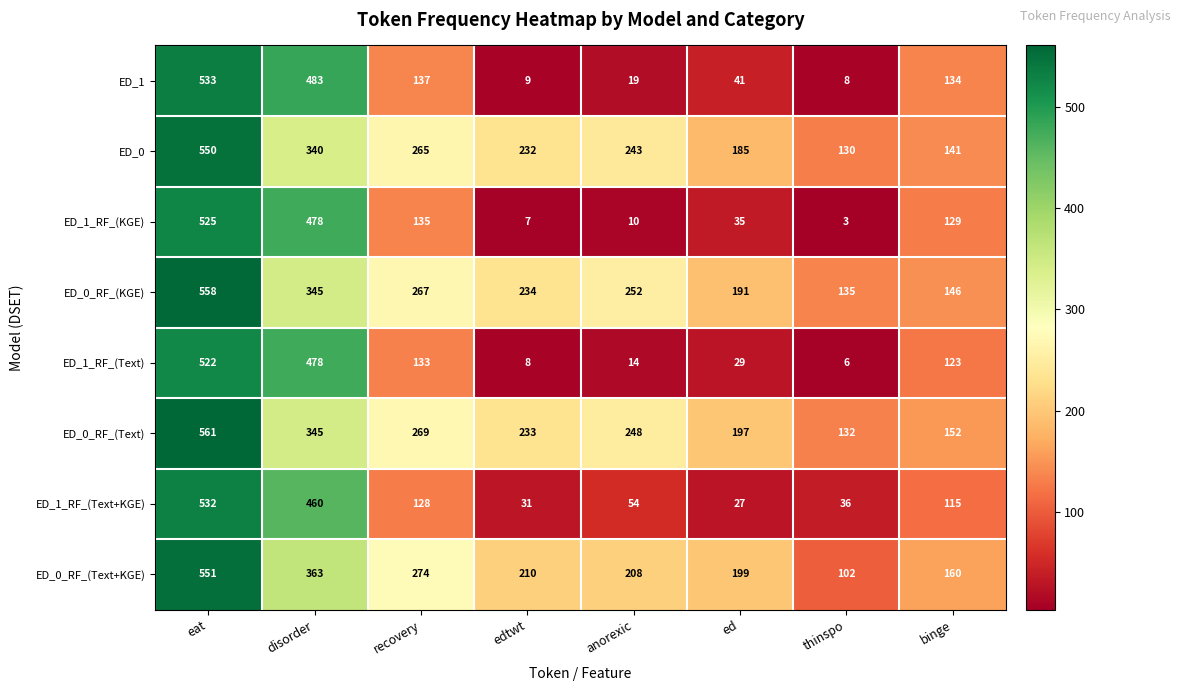

At which category is the sum across all series the highest?

eat